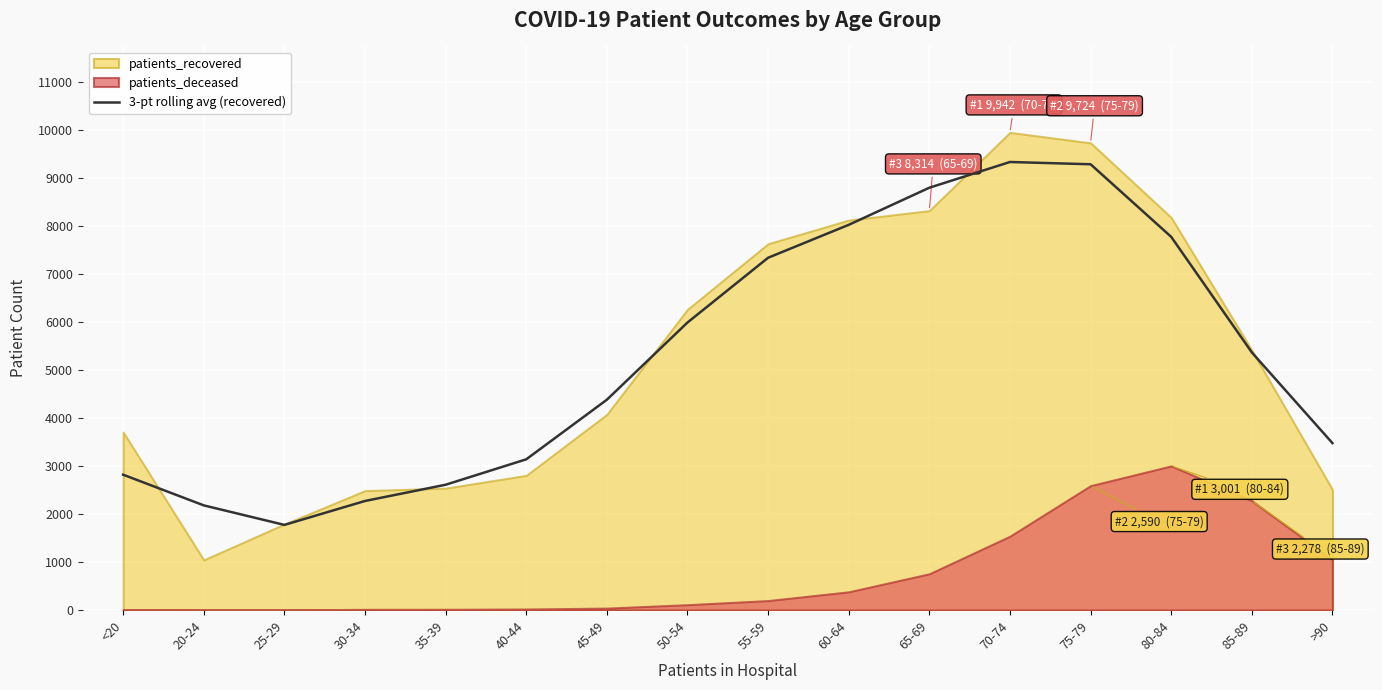

What is the maximum value for 3-pt rolling avg (recovered)?

9326.7